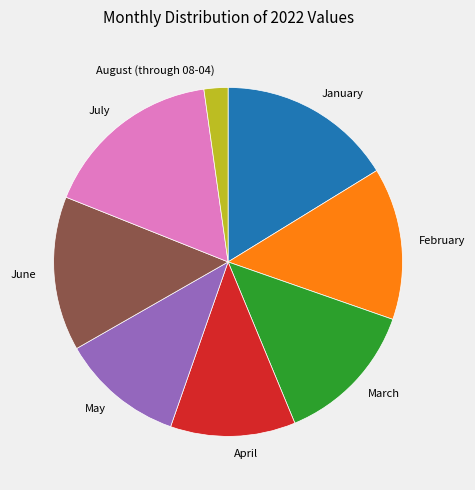

What is the smallest slice in the pie chart?

August (through 08-04)